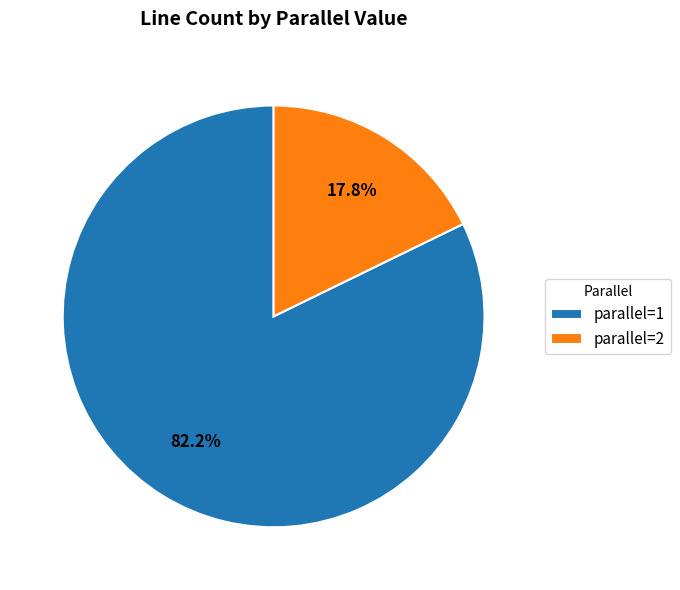

What percentage do parallel=2 and parallel=1 together represent?

100.0%